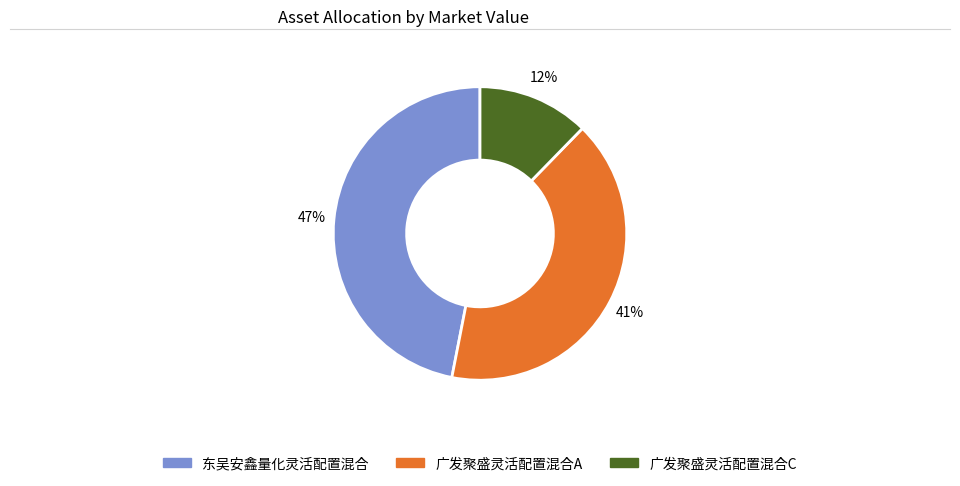

To the nearest percent, what percentage of the pie is 东吴安鑫量化灵活配置混合?

47%